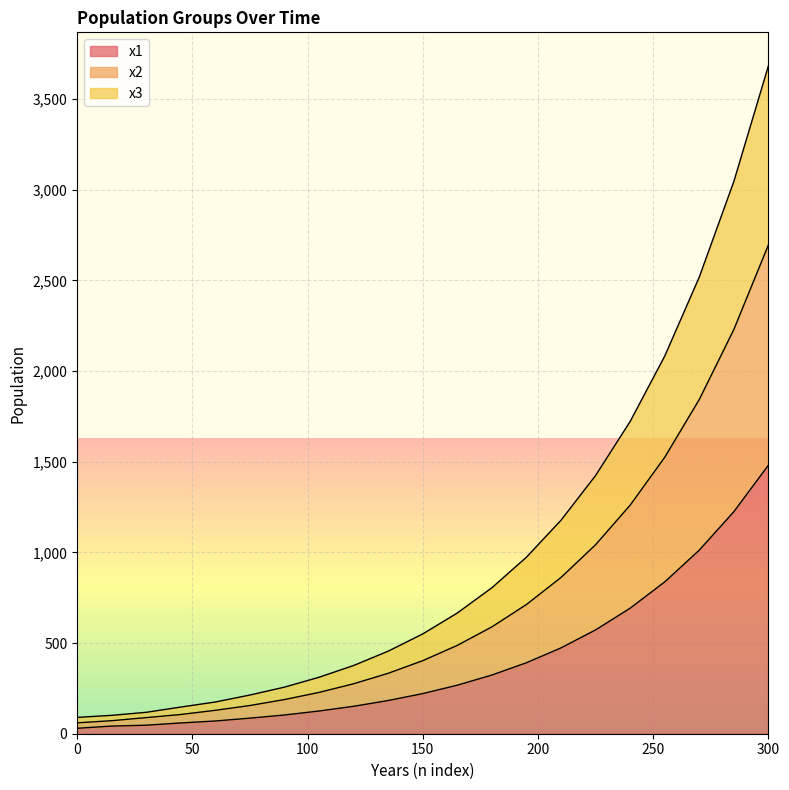

How many values in the x1 series exceed 221?

11